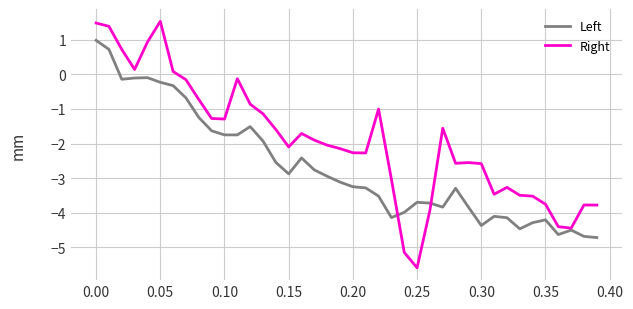

In Right, how many points are higher than both neighbors (excluding endpoints)?

8